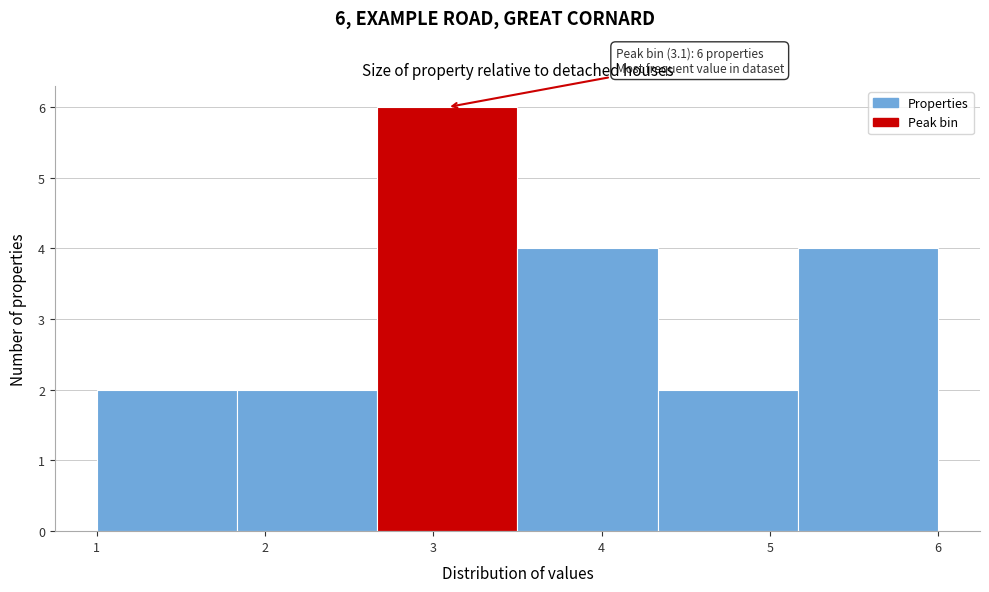

Which range on the x-axis has the tallest bar?

2.7 to 3.5